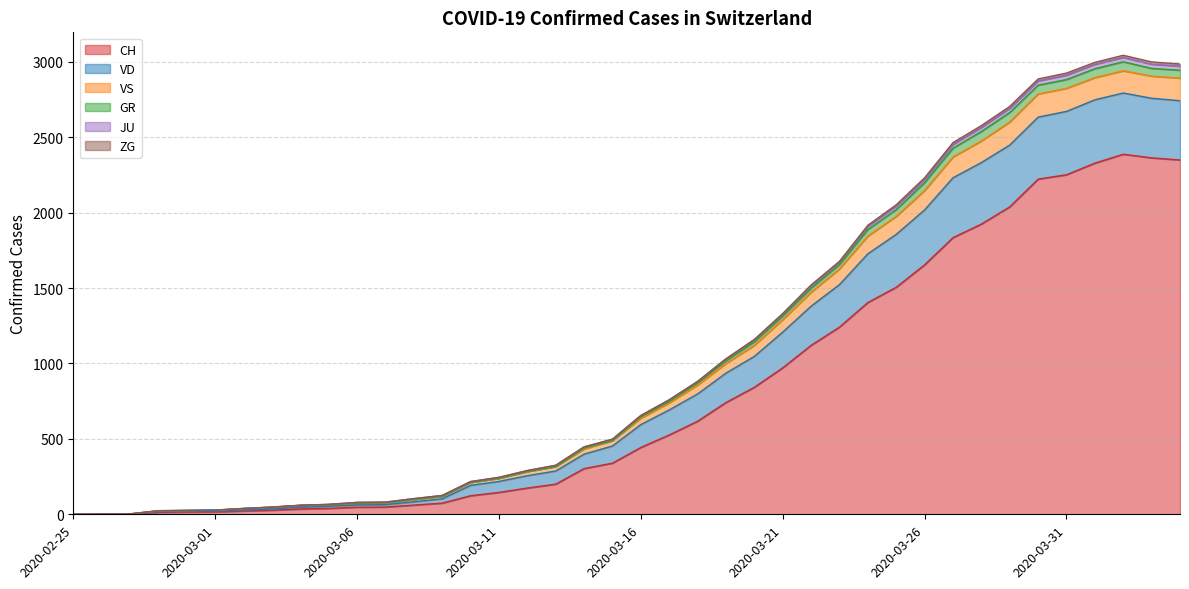

What is the spread (max minus min) of values at 2020-02-29?

11